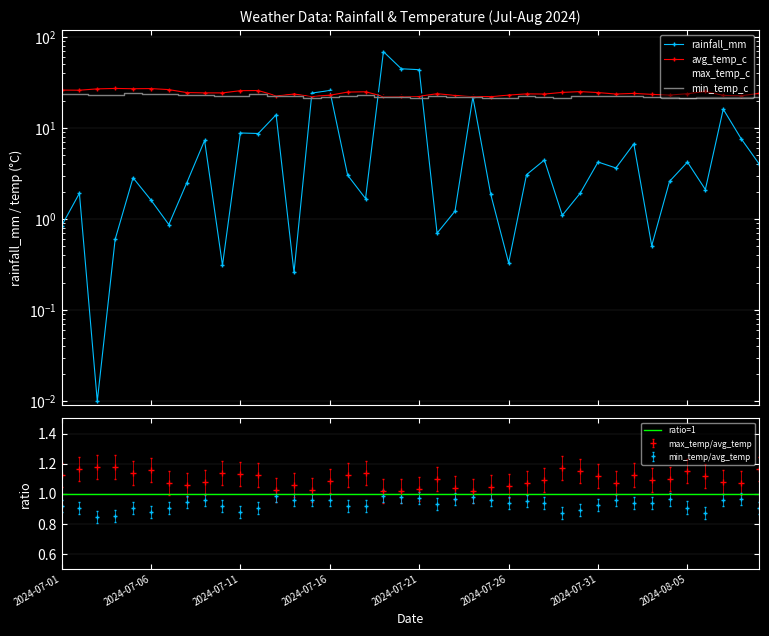

Which category has the highest value across all series?

2024-07-19